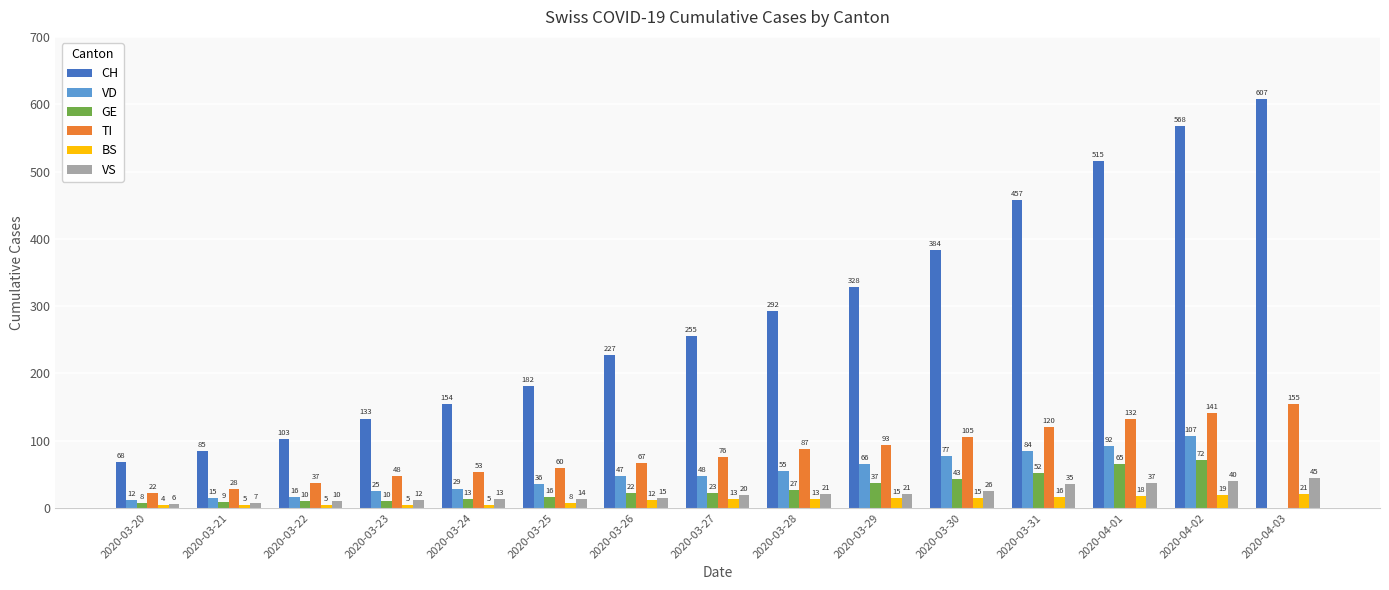

Which series has the largest total across all categories?

CH